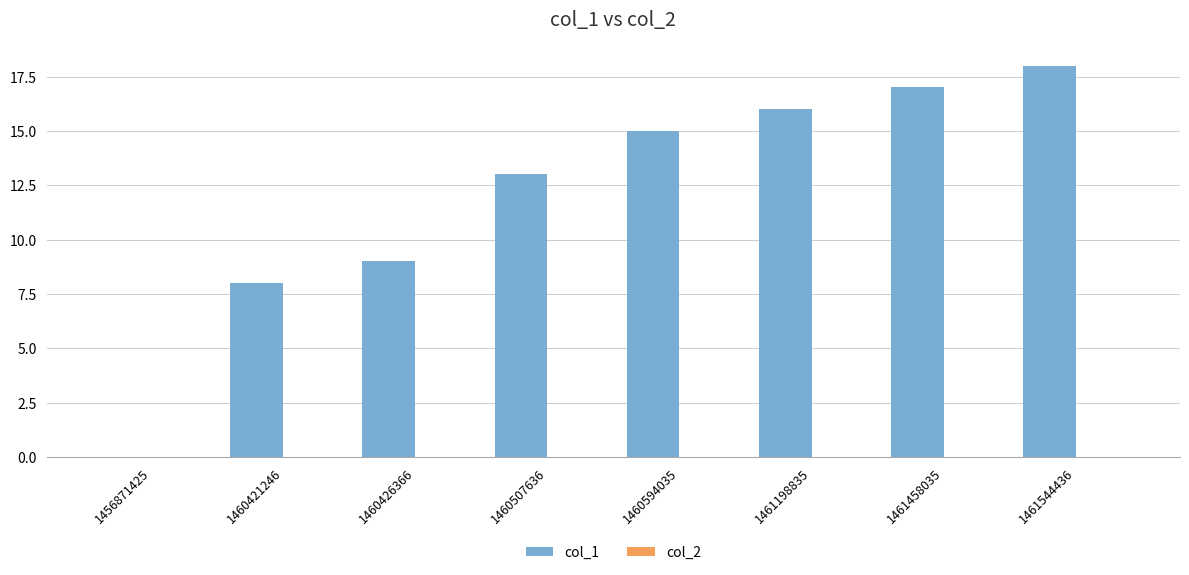

What is the approximate value at 1461458035?

17